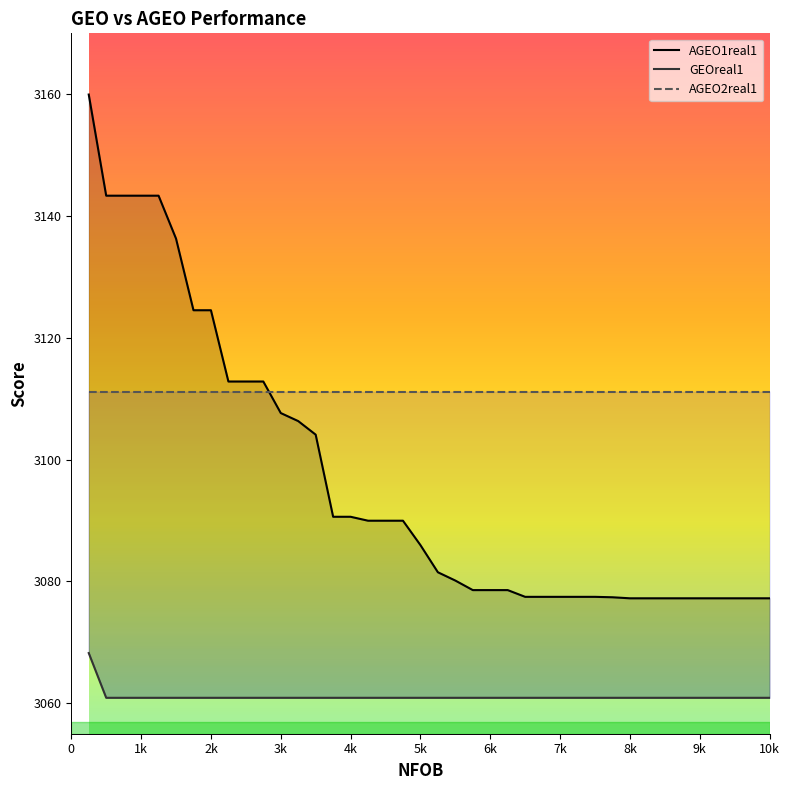

At how many categories does at least one series exceed 3097?

40